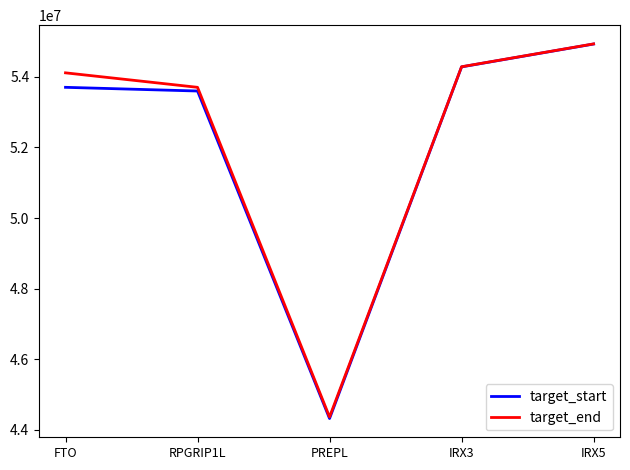

Where is the first local minimum for target_end?

PREPL